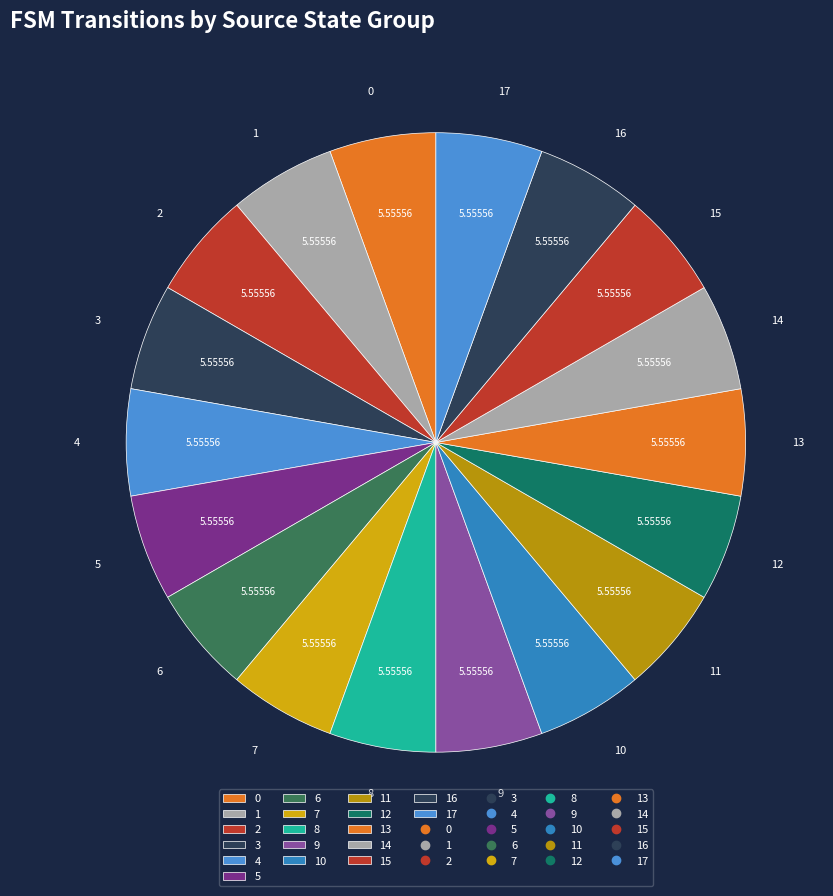

How many slices are in this pie chart?

18